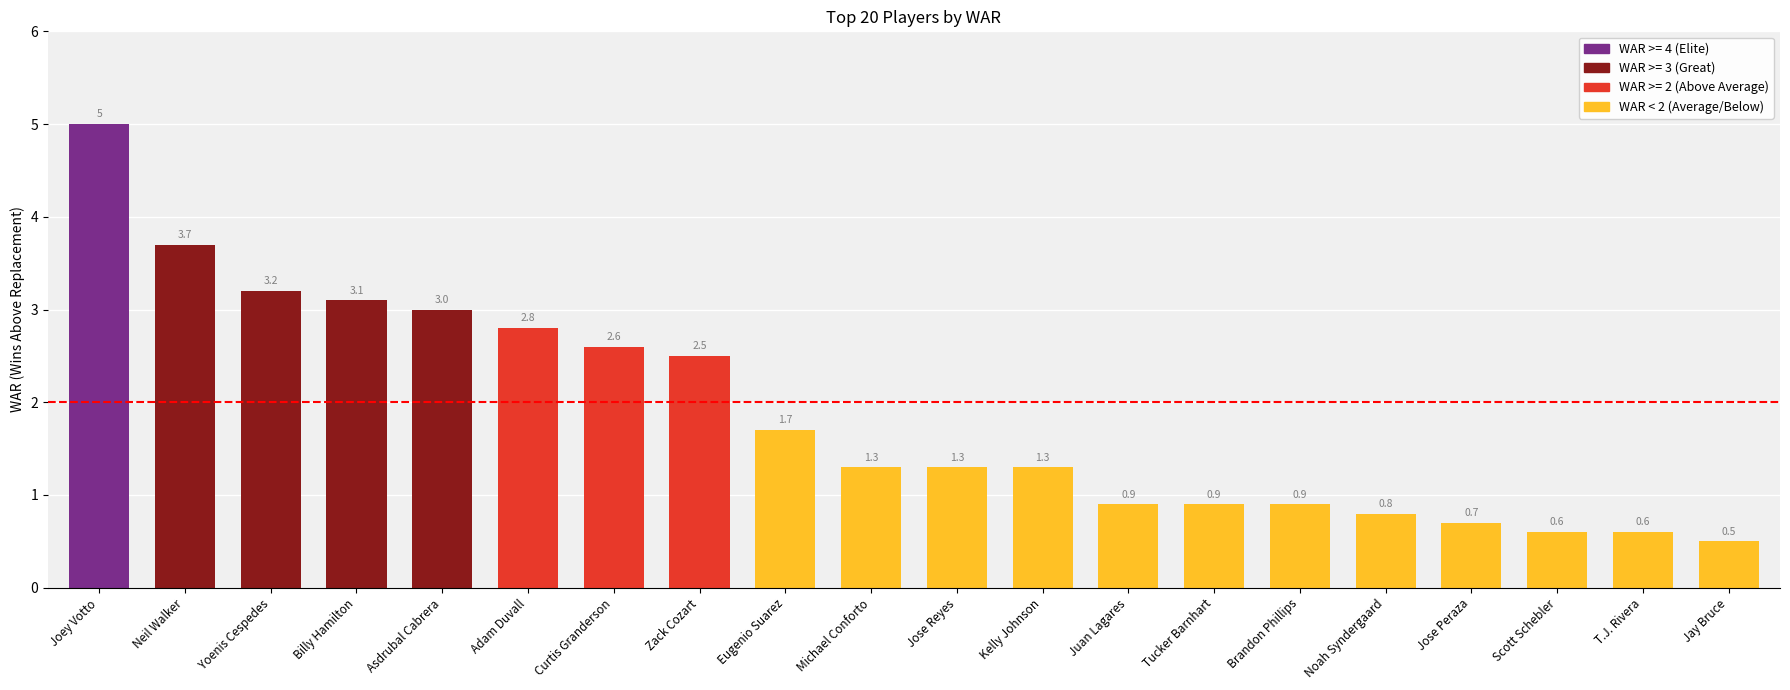

What is the difference between the values at T.J. Rivera and Yoenis Cespedes?

2.6